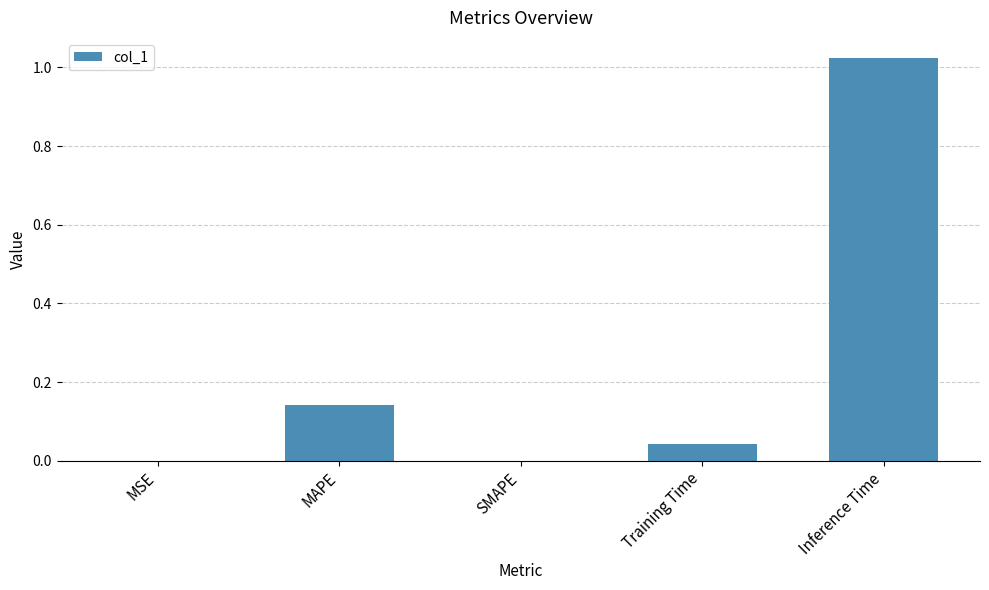

What is the change in value from MAPE to SMAPE?

-0.1